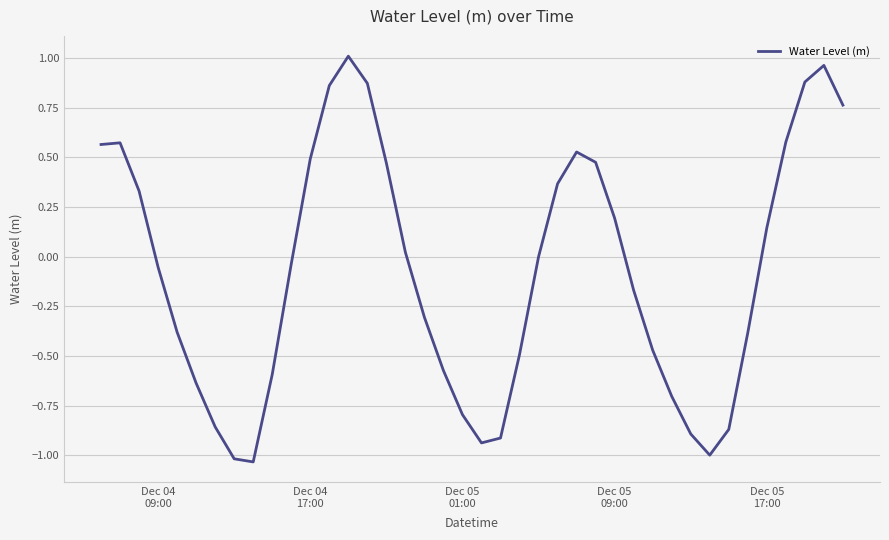

How many points are higher than both their immediate neighbors (excluding endpoints)?

4